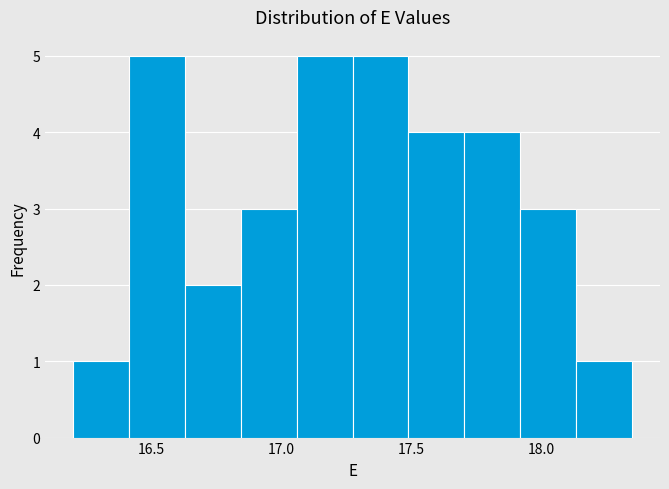

How tall is the bar that spans 16.415 to 16.630 on the x-axis? Neither the bar edges nor the heights are printed on the chart, so give them approximately, as read against the axes.

5